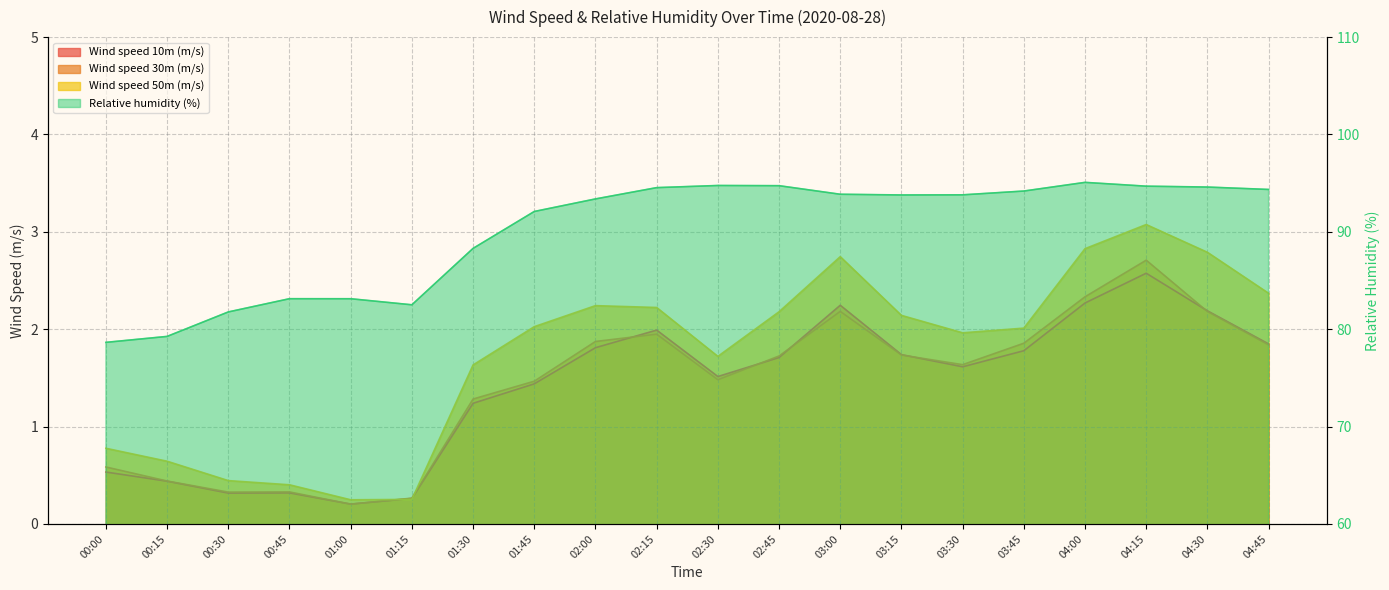

Where is the first local minimum for Relative humidity (%)?

01:15